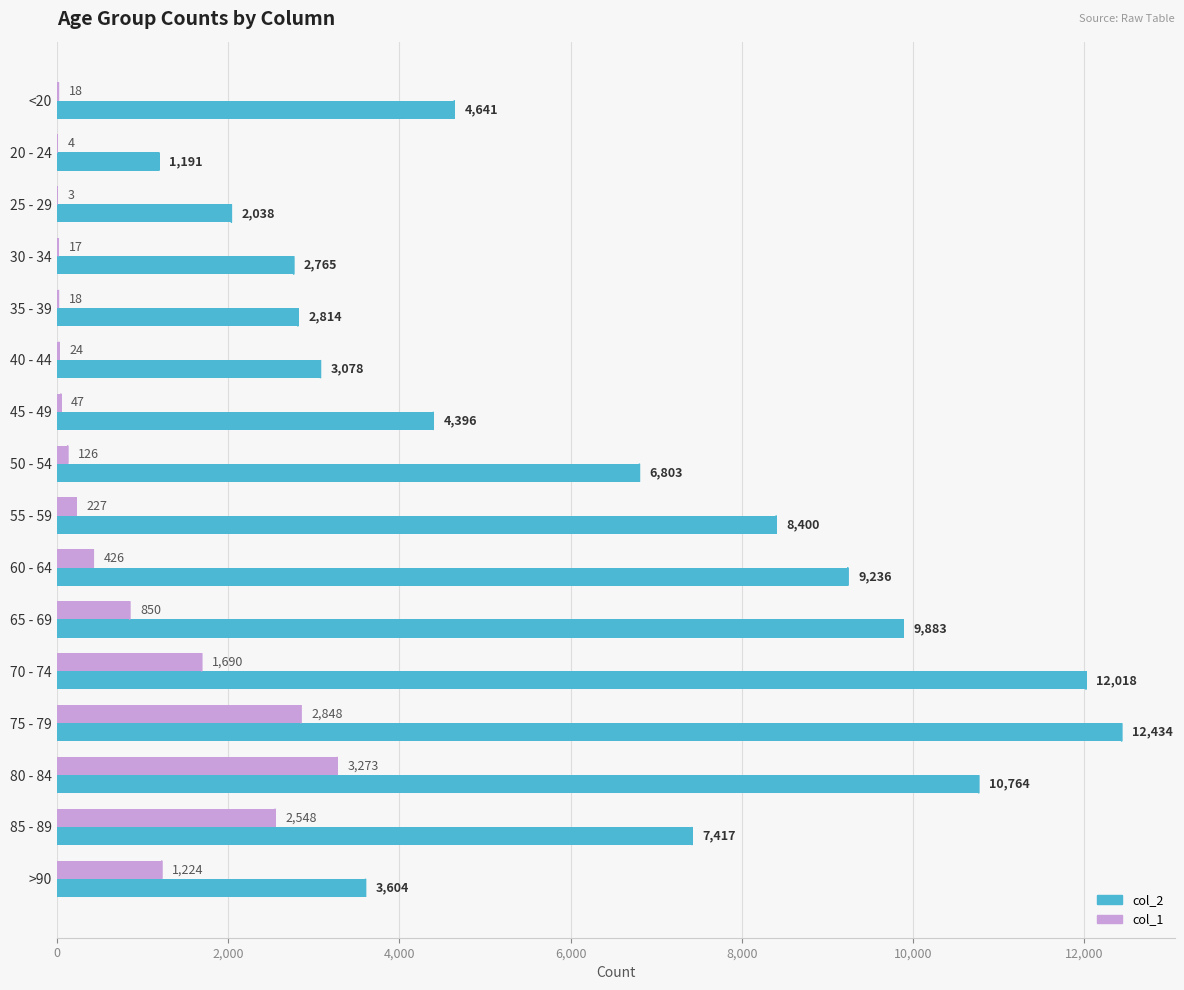

At which label does col_2 reach its peak?

75 - 79